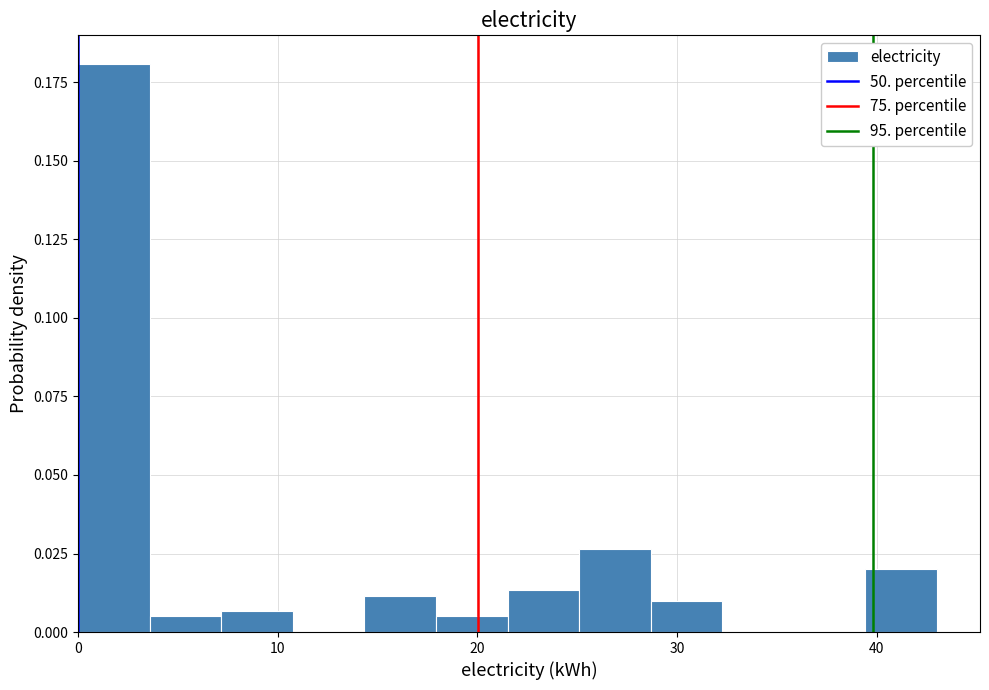

Read against the x-axis, roughly where is the centre of the tallest bar?

2